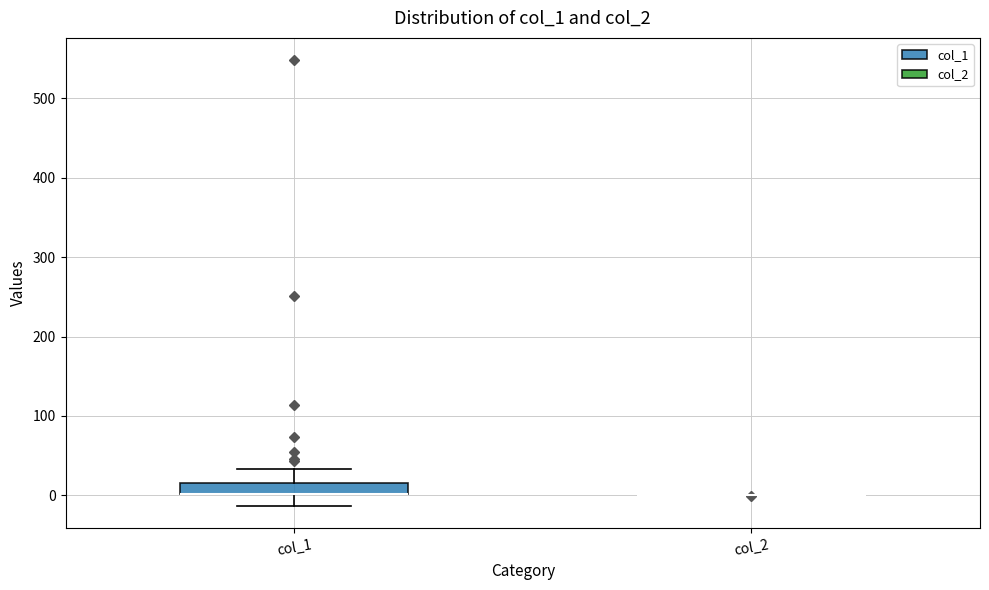

Where does the lower whisker of the box for col_1 end on the y-axis? The values are not printed on the chart, so give them approximately, as read against the axis.

-10